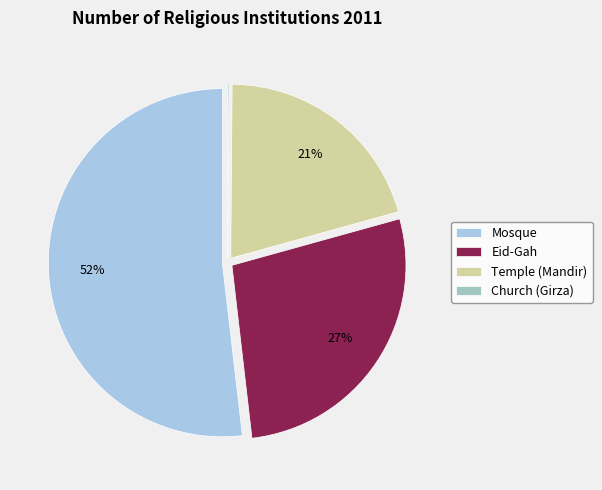

Which has a higher value, Mosque or Eid-Gah?

Mosque